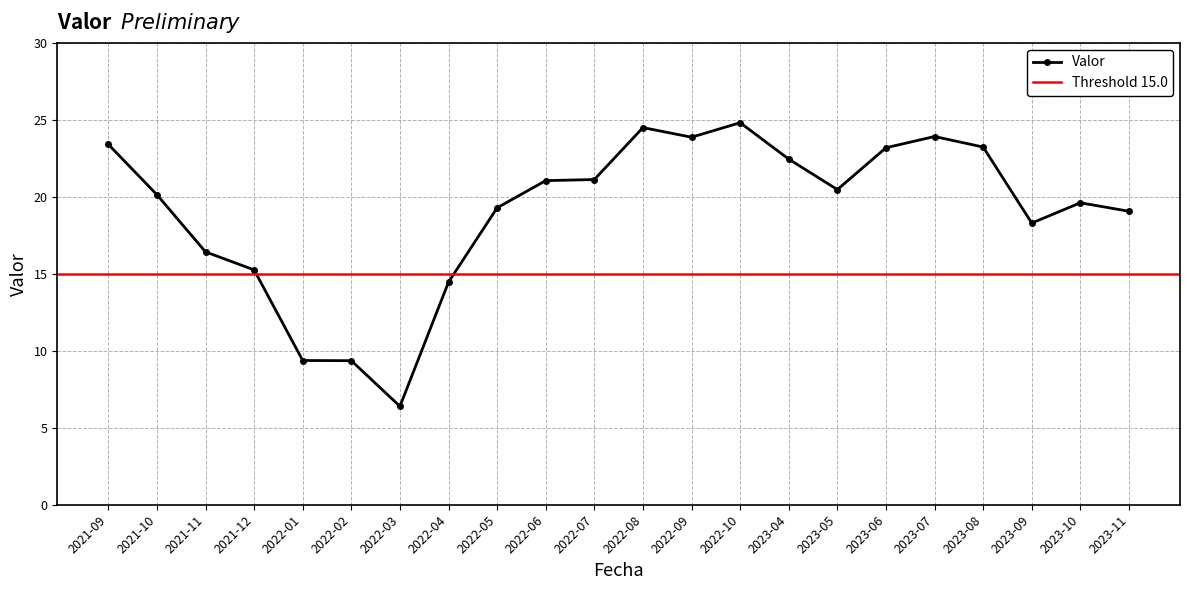

Approximately how many times larger is the value at 2022-06 compared to 2021-12?

1.4